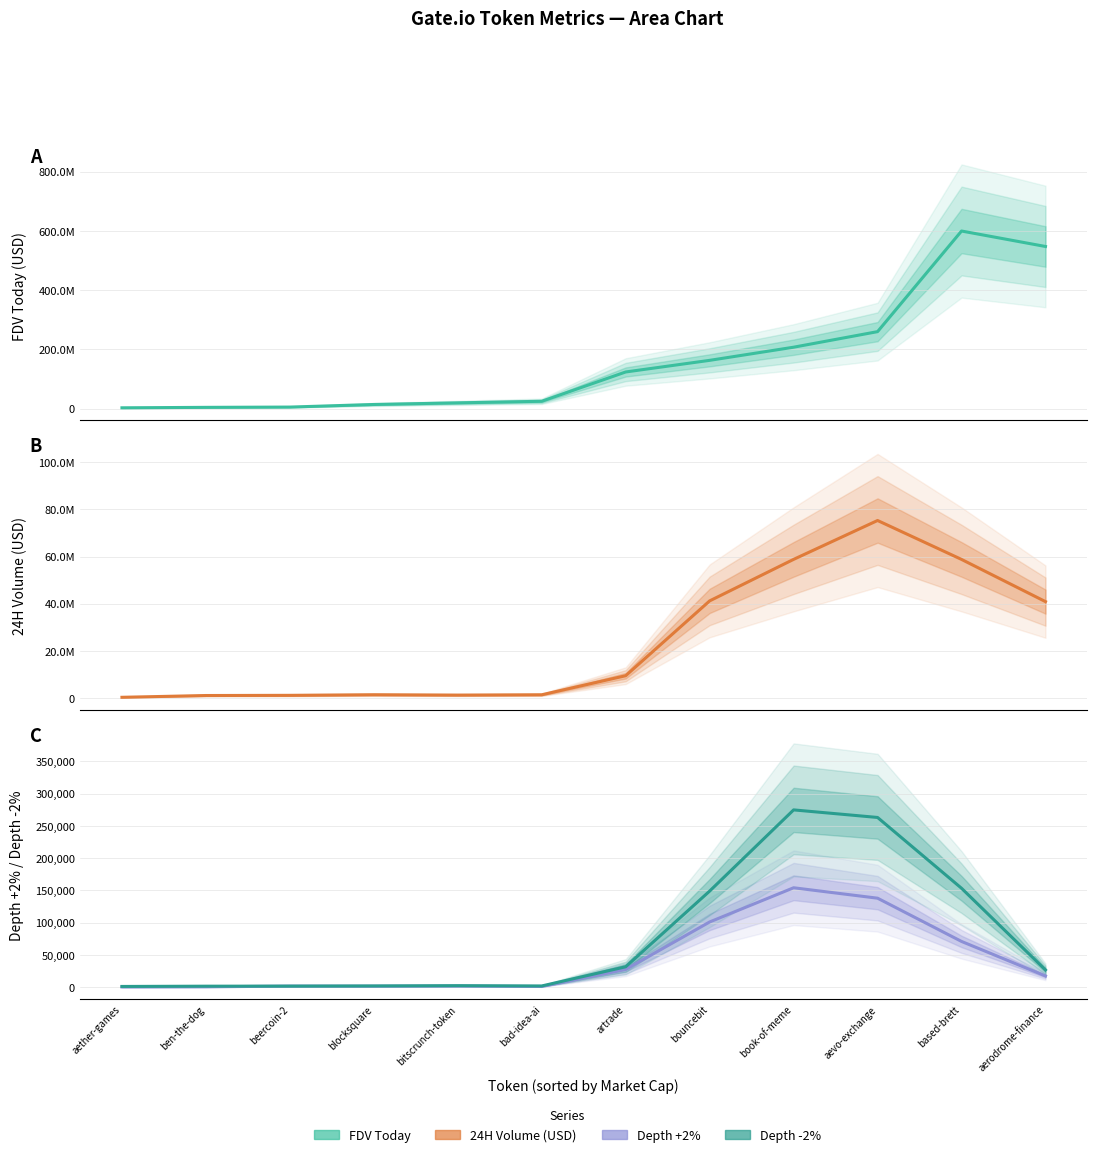

At which label is FDV Today closest to 301177991?

aevo-exchange